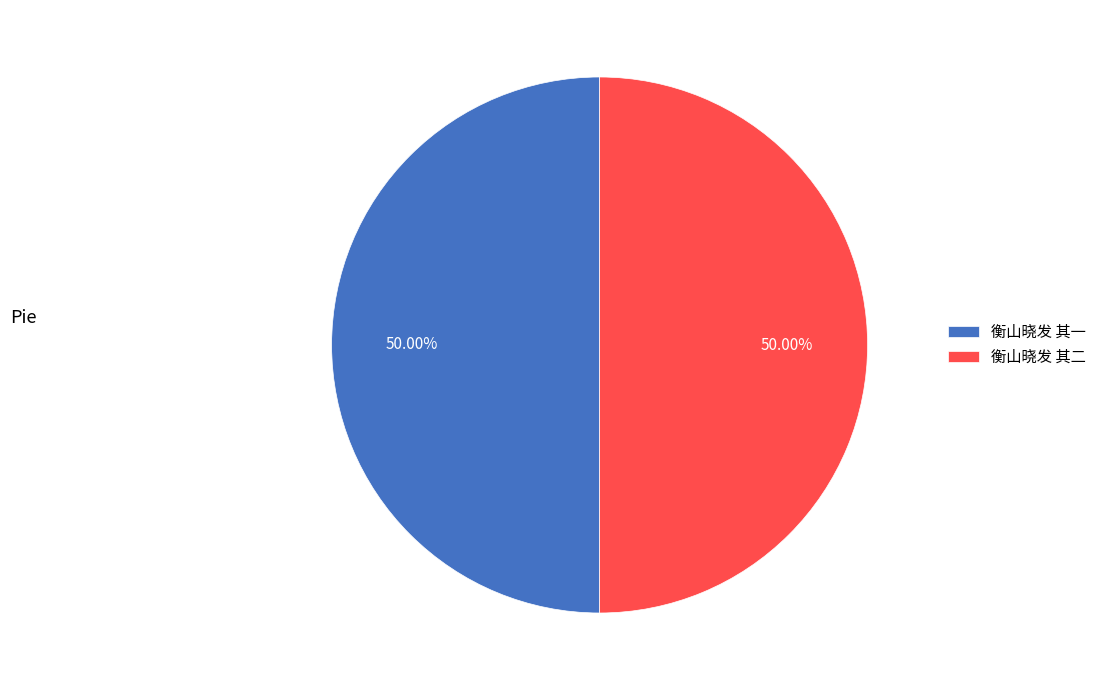

Is the sum of 衡山晓发 其一 and 衡山晓发 其二 greater than half?

Yes